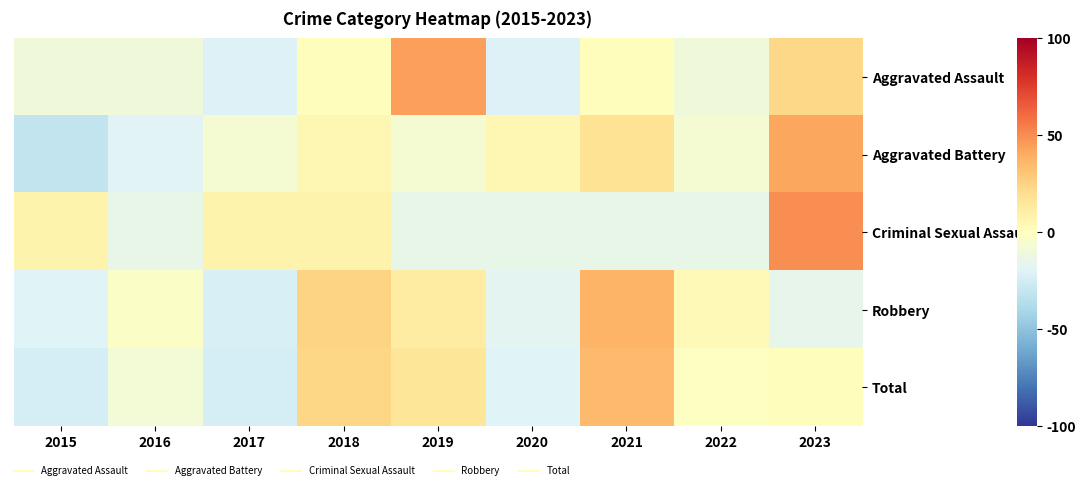

What is the spread (max minus min) of values at 2017?

30.5